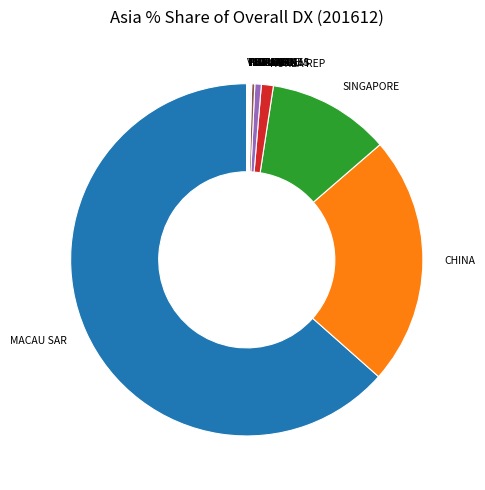

True or false: SINGAPORE accounts for 11% of the total.

True